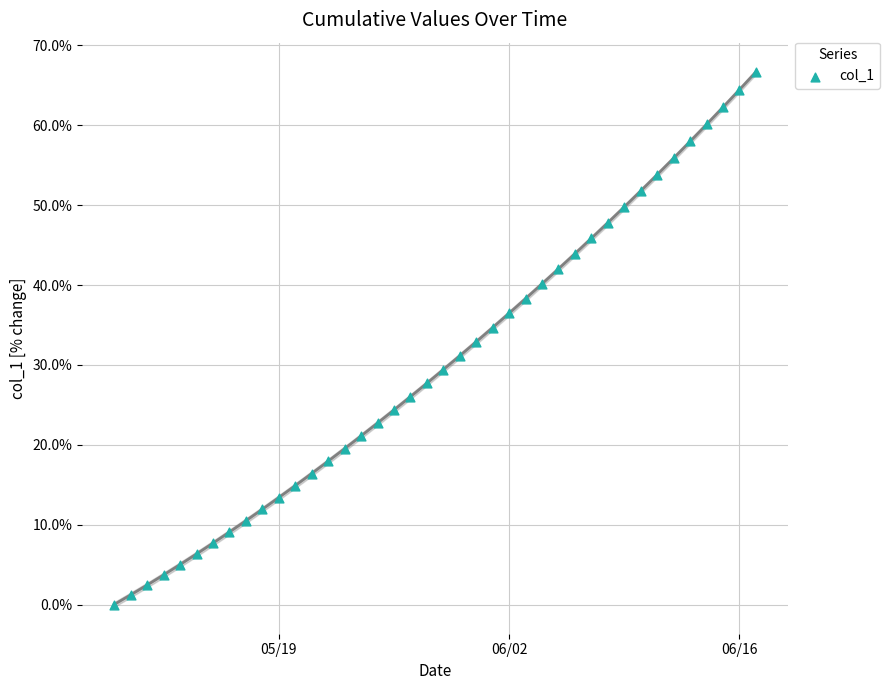

What is the range of X values (max minus min)?

39.0